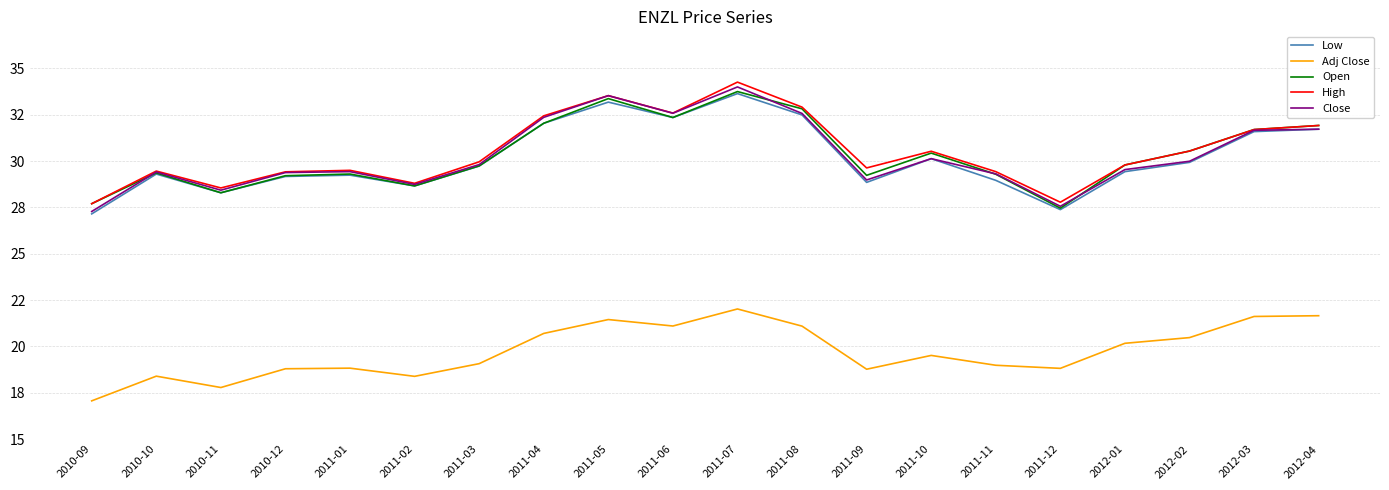

Which series has the widest spread of values?

Close